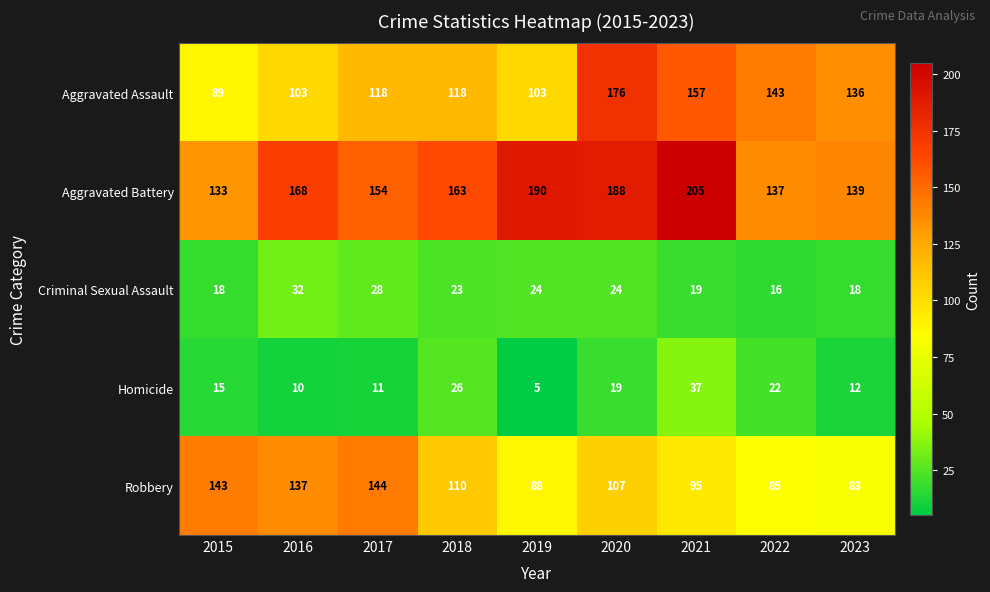

At which category is the sum across all series the highest?

2020